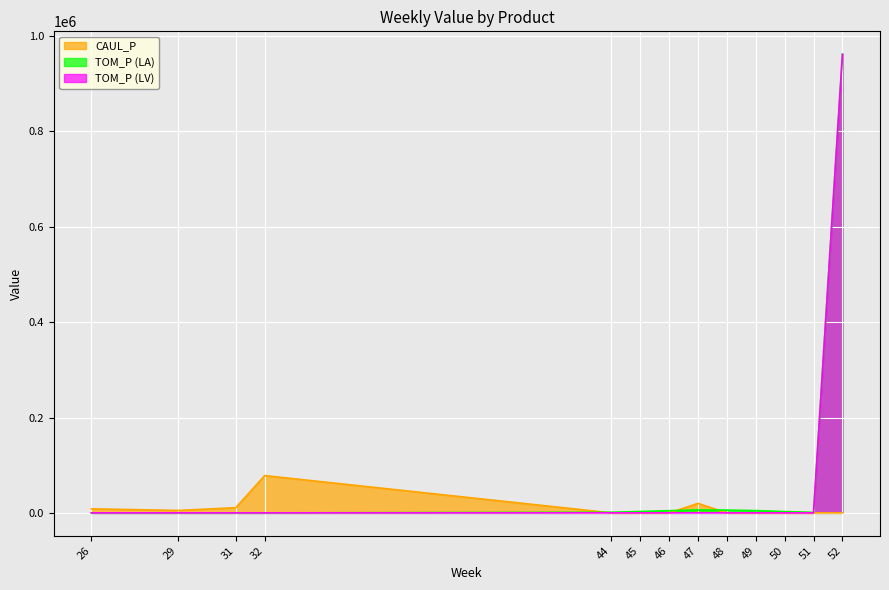

At which label does TOM_P (LV) reach its minimum?

26